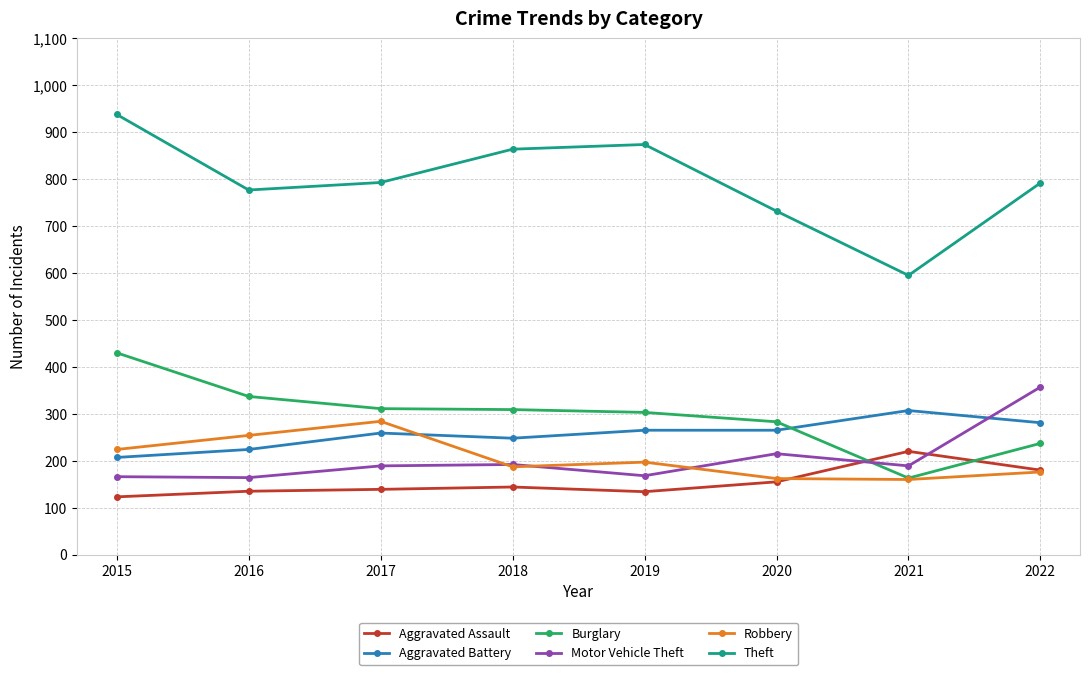

The Robbery series shows 166 at 2016. True or false?

False